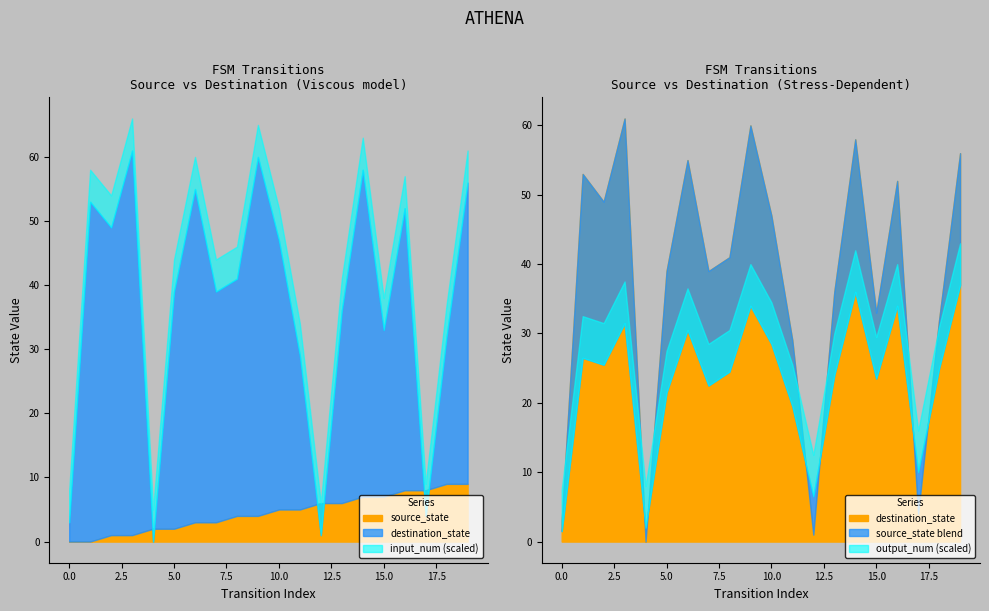

Which series changed the most between 4 and 9?

destination_state